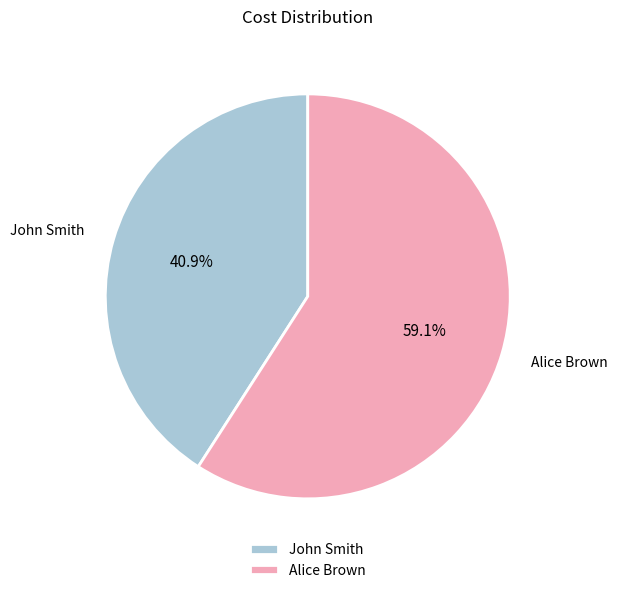

How many segments does this pie chart have?

2